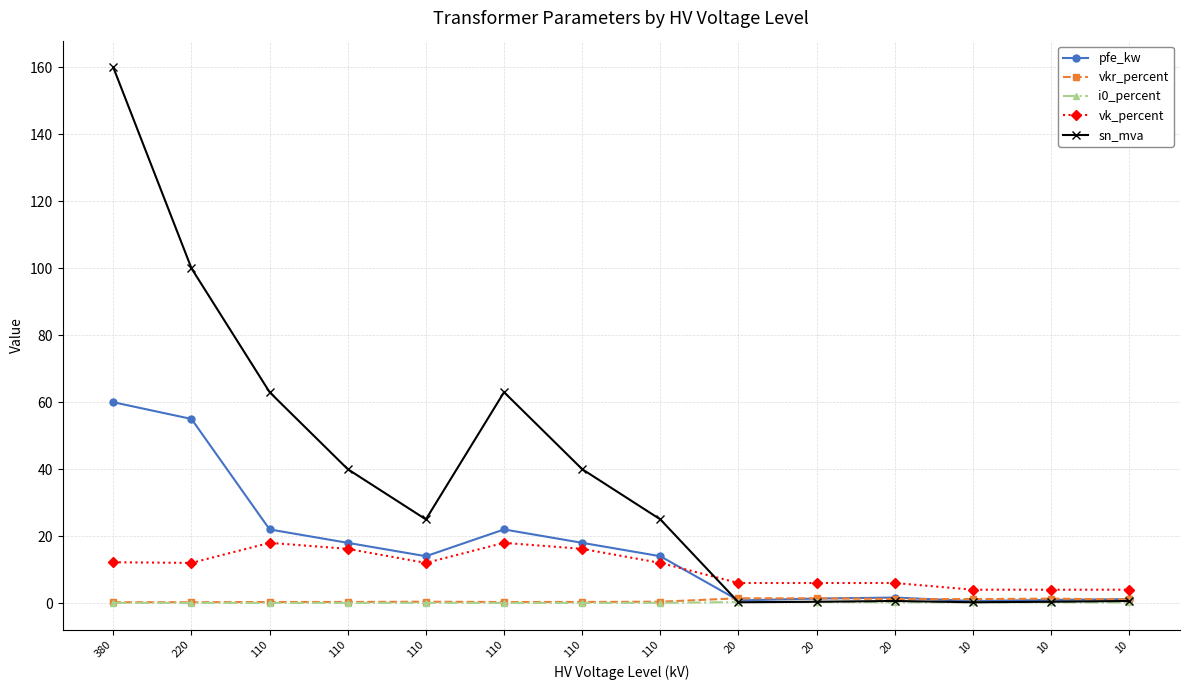

What is the spread (max minus min) of values at 10?

3.8